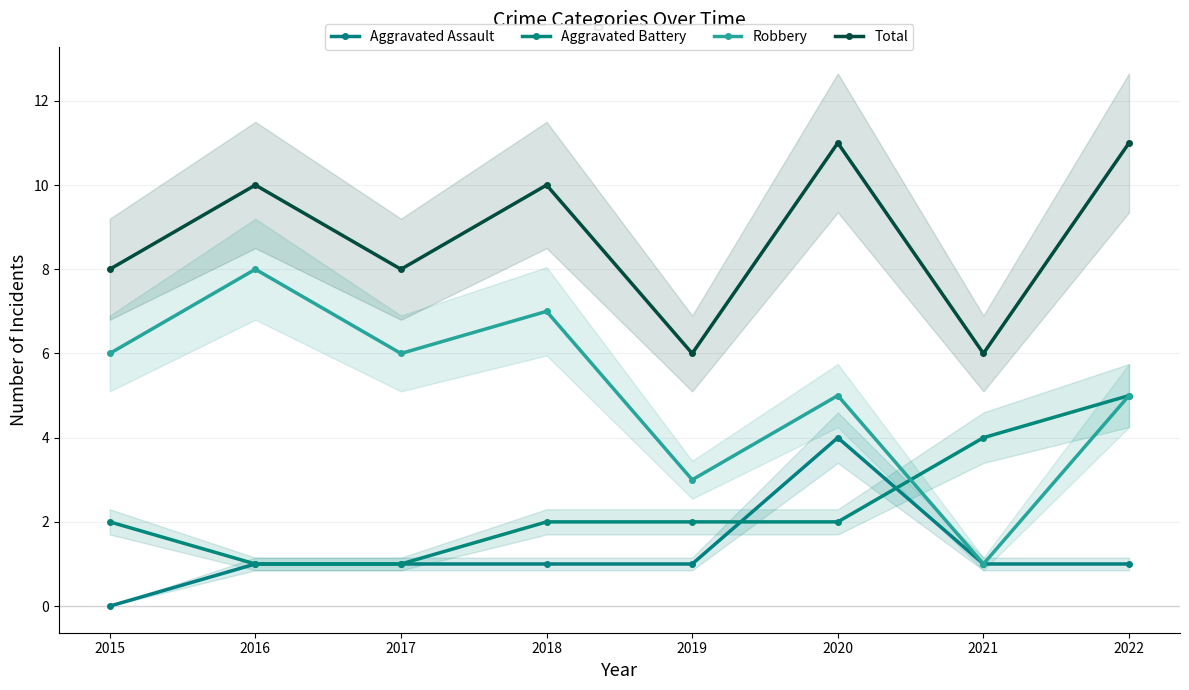

True or false: Aggravated Assault and Aggravated Battery intersect in this chart.

True